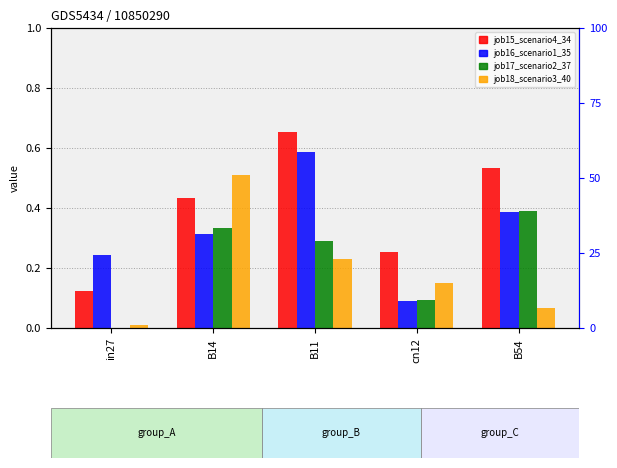

What is the spread (max minus min) of values at B14?

0.2